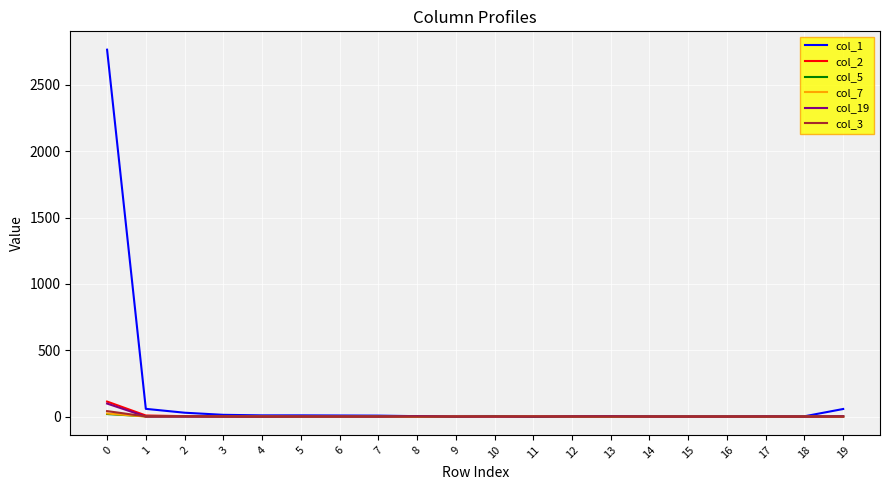

Which series has the largest range (max minus min)?

col_1